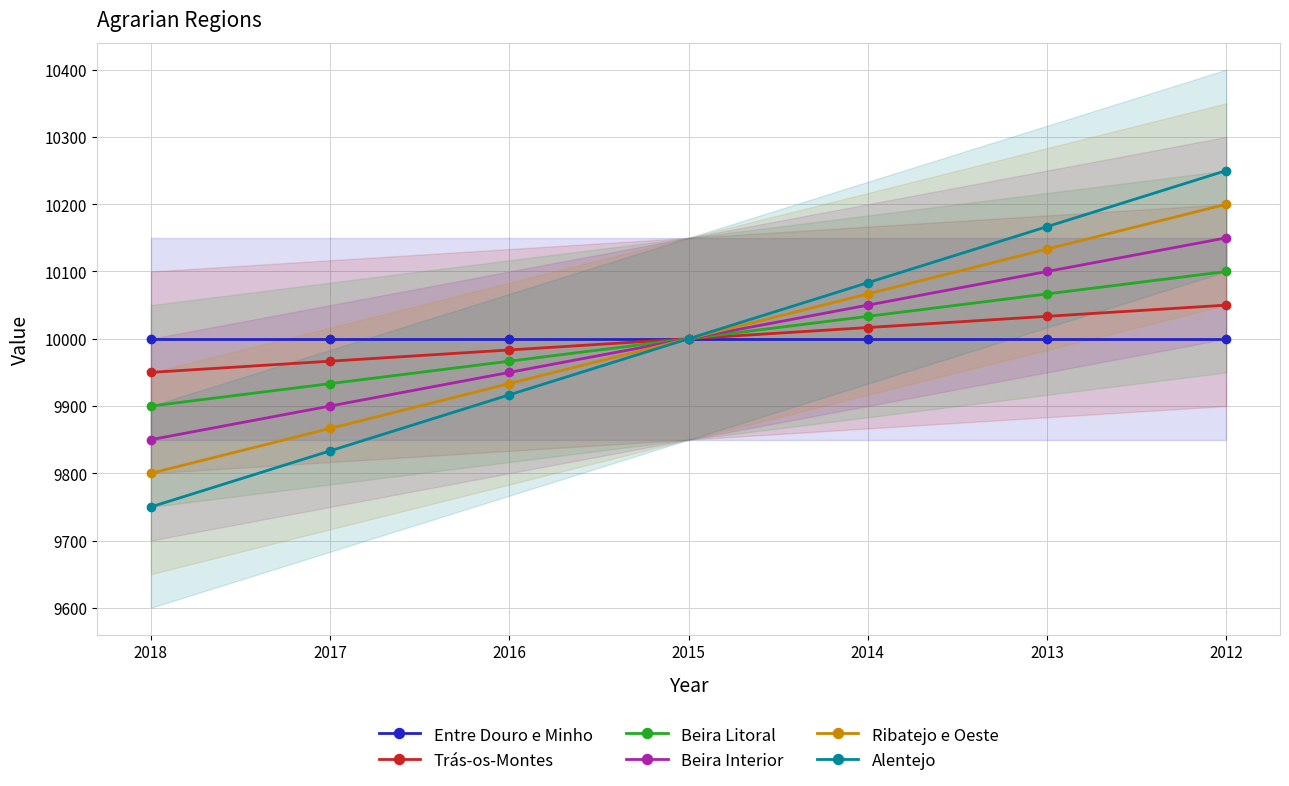

Is it true that Trás-os-Montes equals 2813.6 at 2013?

False